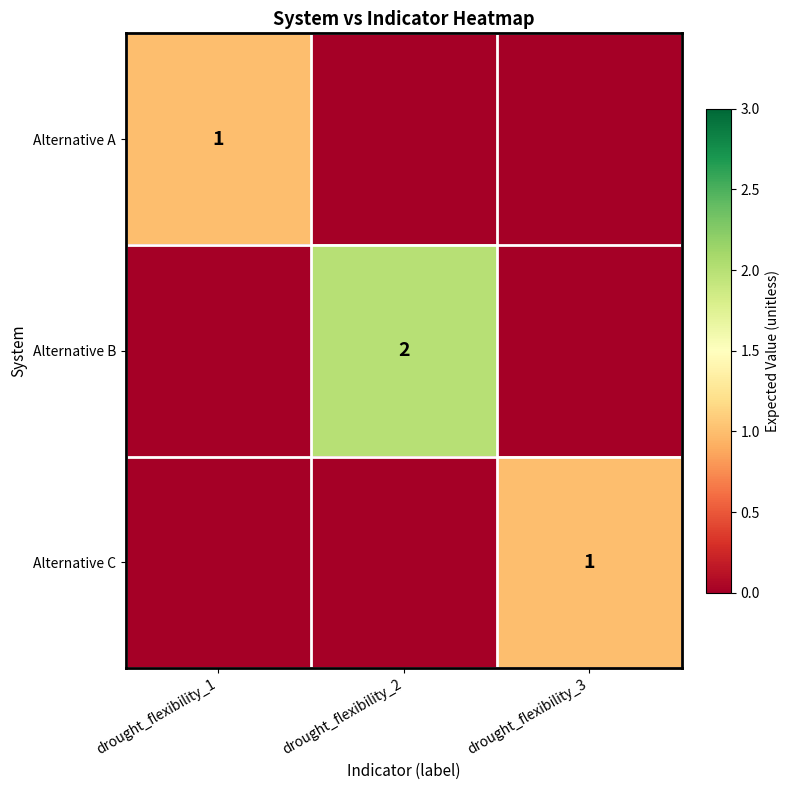

Is it true that Alternative B equals 2 at drought_flexibility_2?

True